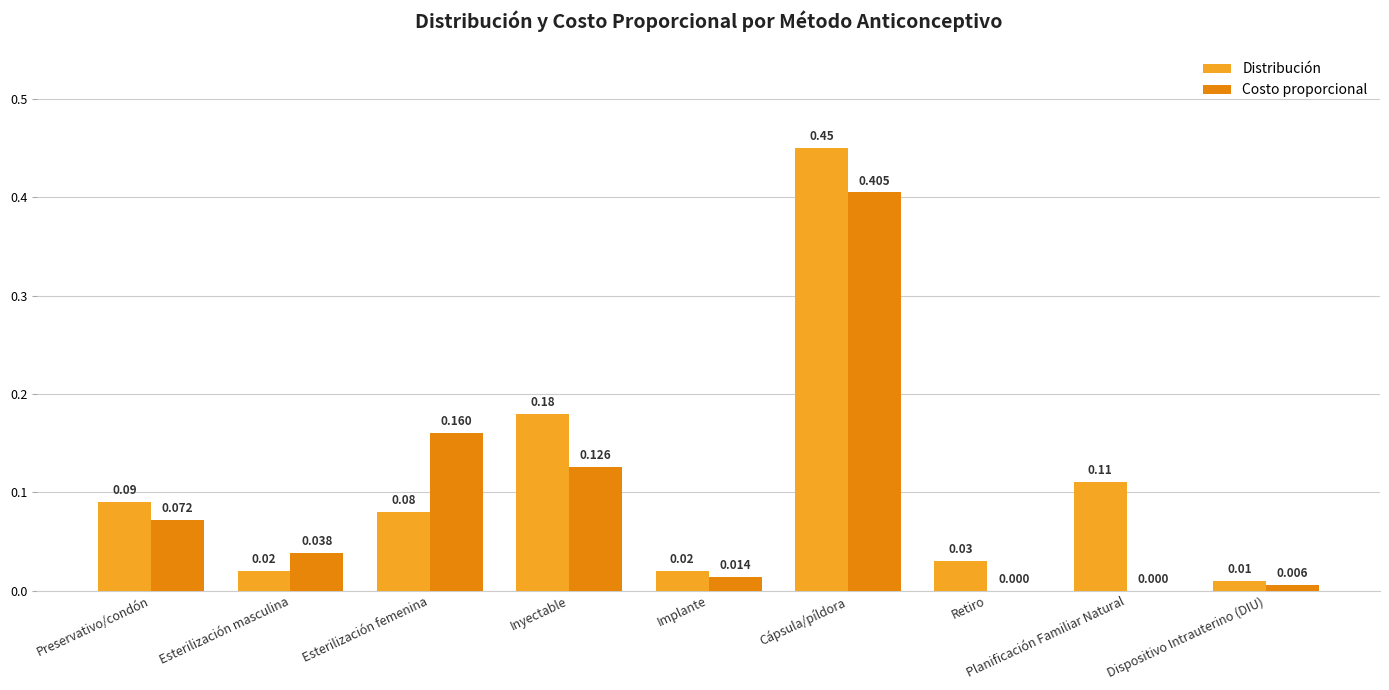

Are the bars grouped side by side (vs. stacked)?

Yes